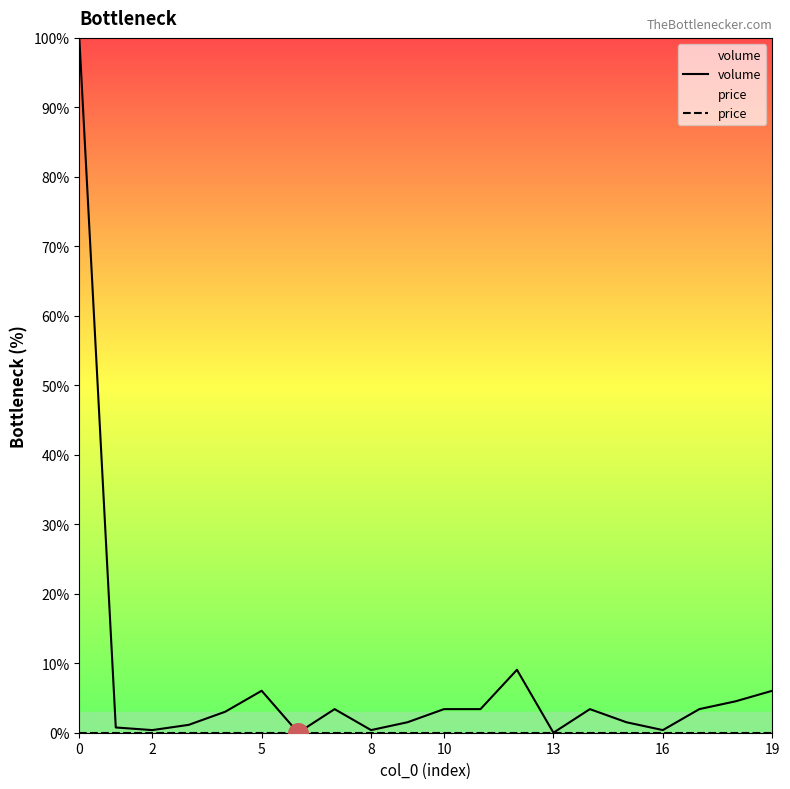

Which series has the largest total across all categories?

volume